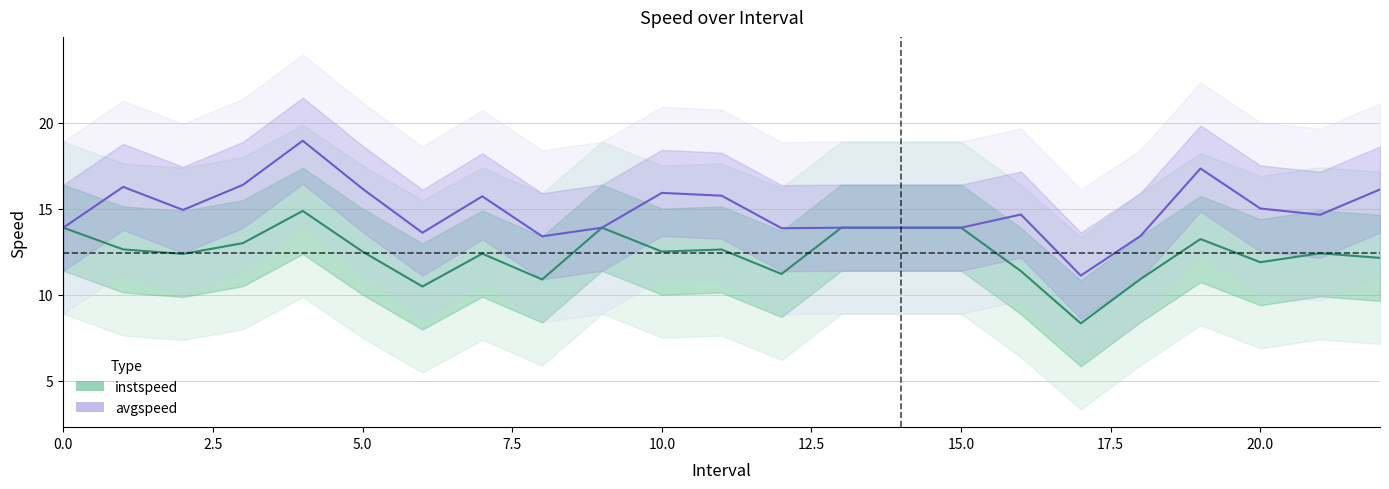

Reading left to right, what are all the values shown in this chart?

instspeed: 0=13.9	1.0=12.6	2.0=12.4	3.0=13.0	4.0=14.9	5.0=12.5	6.0=10.5	7.0=12.4	8.0=10.9	9=13.9	10.0=12.5	11.0=12.6	12.0=11.2	13=13.9	14=13.9	15=13.9	16.0=11.4	17.0=8.3	18.0=10.9	19.0=13.2	20.0=11.9	21.0=12.4	22.0=12.1
avgspeed: 0=13.9	1.0=16.3	2.0=14.9	3.0=16.4	4.0=18.9	5.0=16.2	6.0=13.6	7.0=15.7	8.0=13.4	9=13.9	10.0=15.9	11.0=15.7	12.0=13.9	13=13.9	14=13.9	15=13.9	16.0=14.7	17.0=11.1	18.0=13.4	19.0=17.3	20.0=15.0	21.0=14.6	22.0=16.1